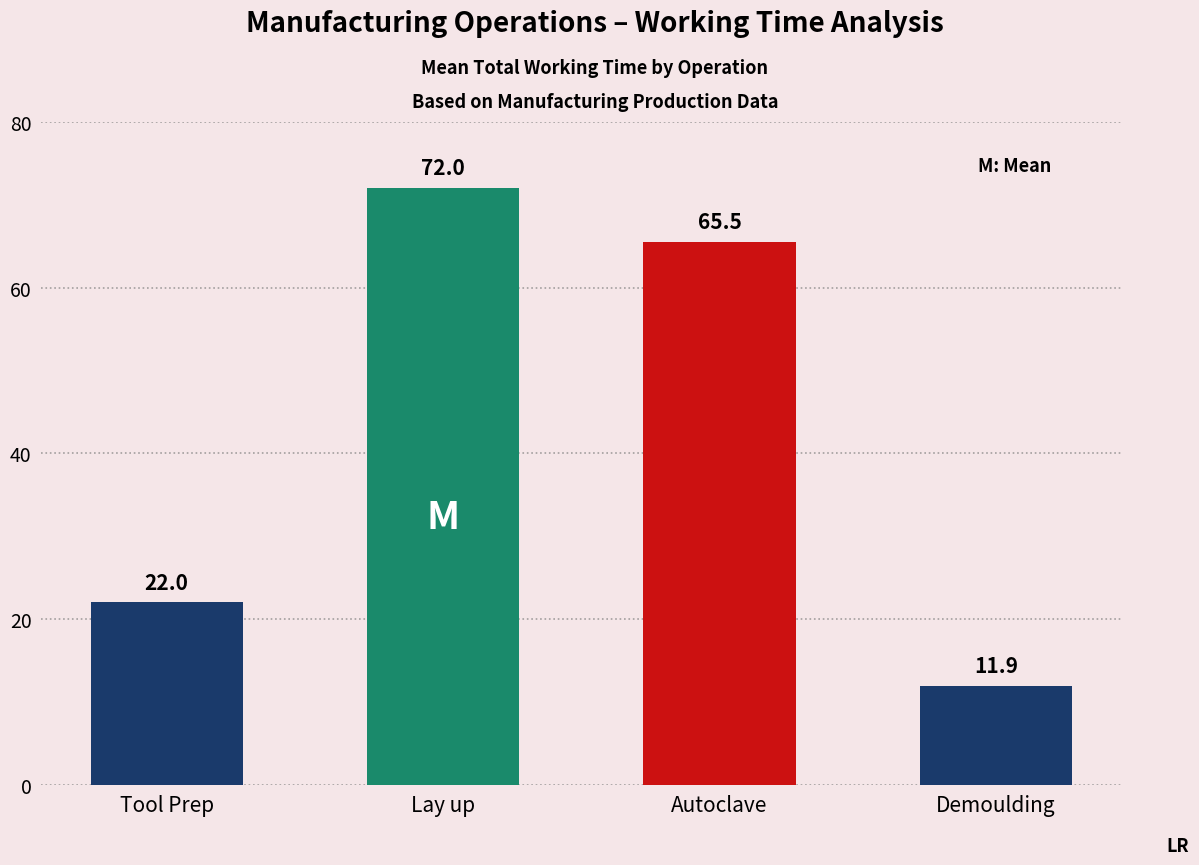

True or false: the data shows 22.0 at Tool Prep.

True